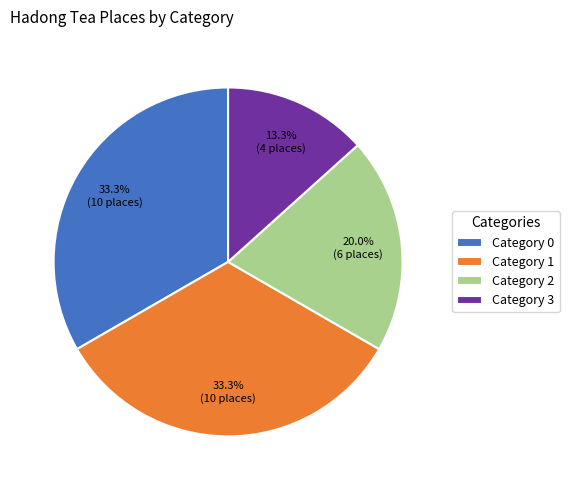

Which slice is the smallest?

Category 3